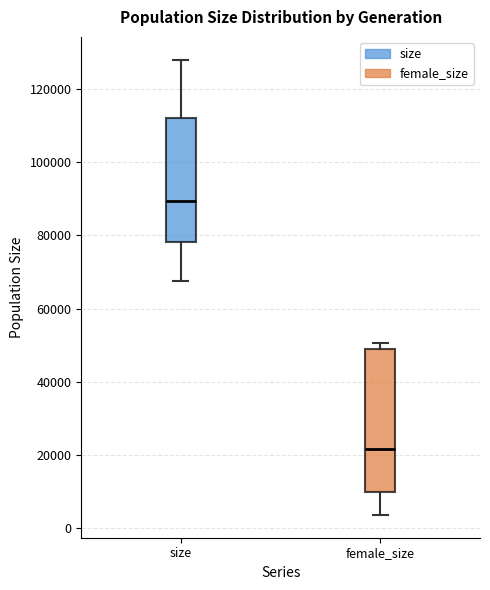

Comparing the boxes themselves (not the whiskers), which one is the tallest?

female_size